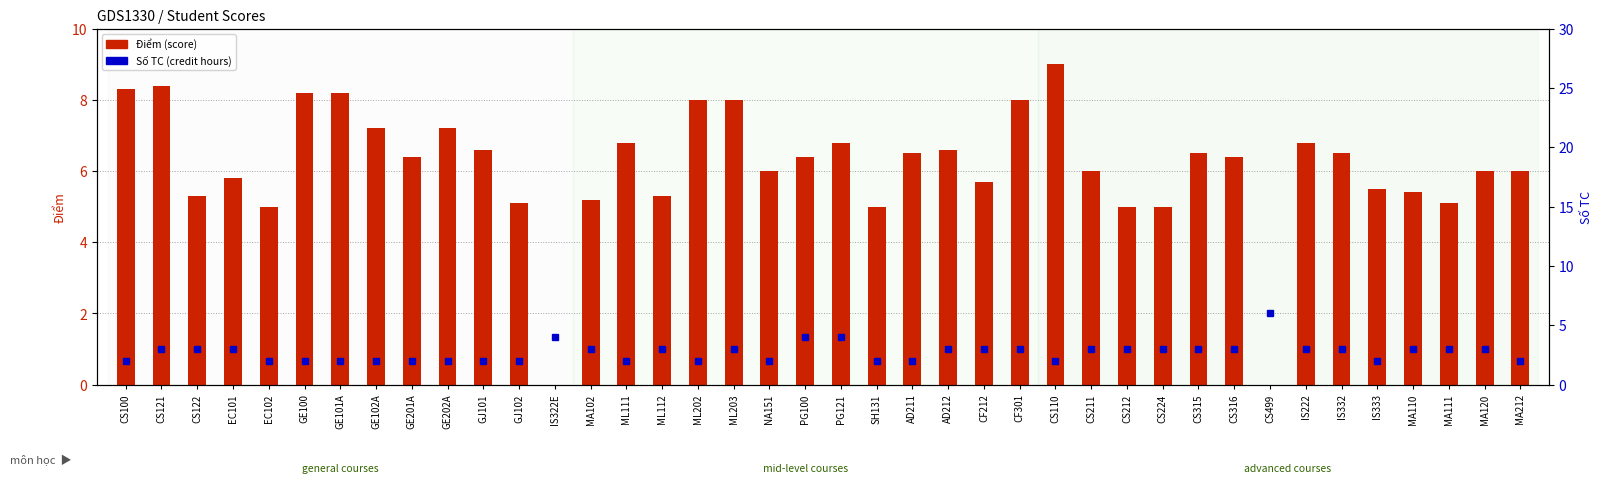

Between GE102A and MA111, which series saw the biggest shift?

Điểm (score)